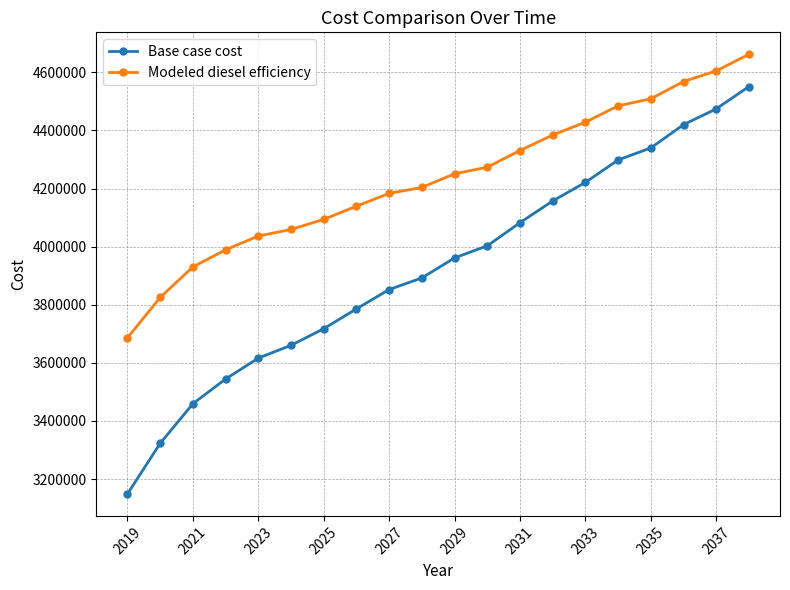

Which series has the largest range (max minus min)?

Base case cost